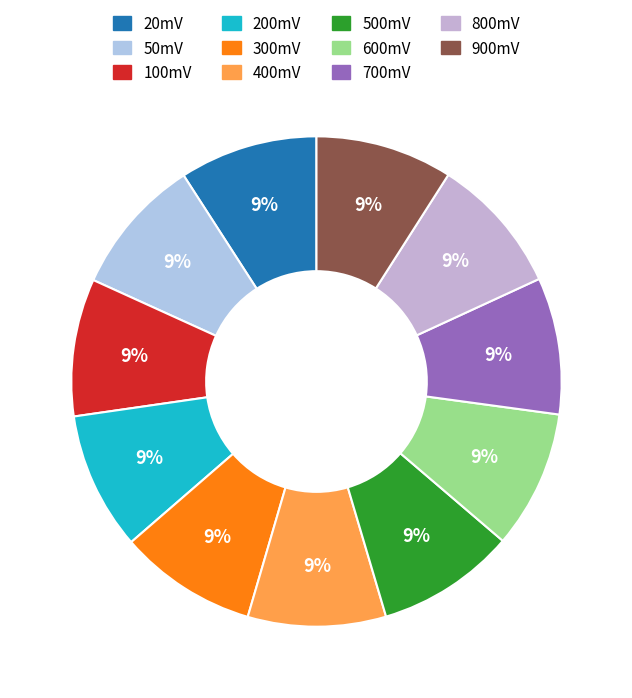

Which has a higher value, 50mV or 500mV?

500mV